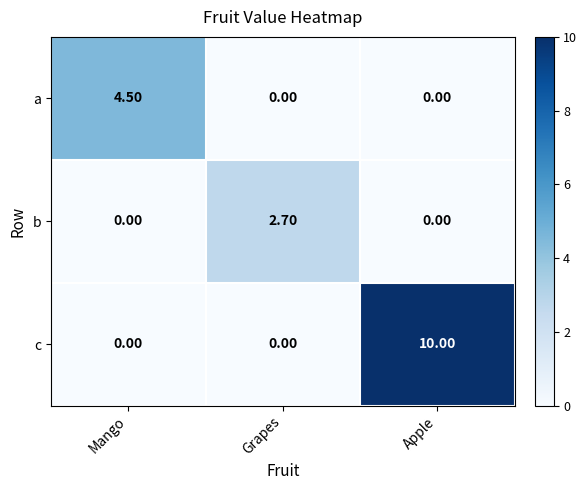

Which label corresponds to the largest value in the chart?

Apple